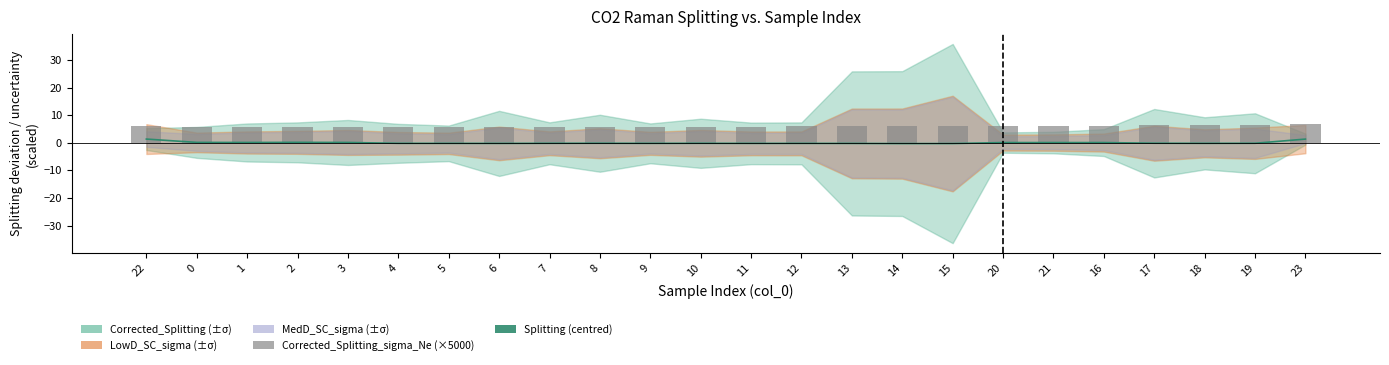

How many negative values does the Splitting (centred) series have?

15